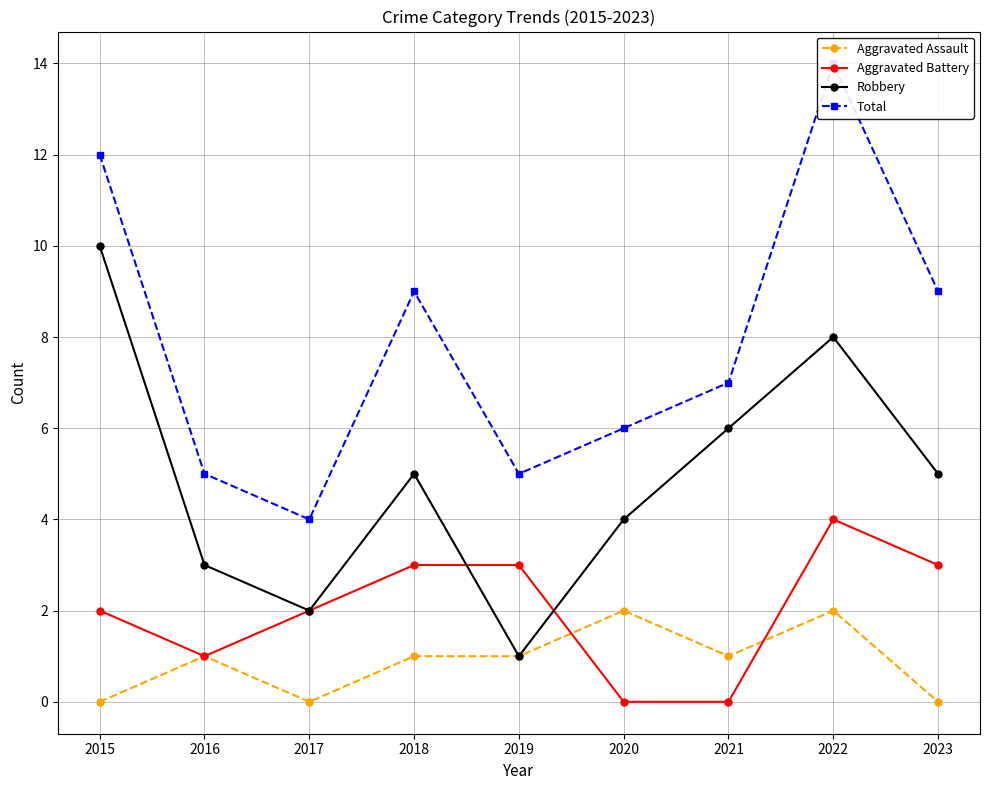

What are all the series names shown in the legend?

Aggravated Assault, Aggravated Battery, Robbery, Total